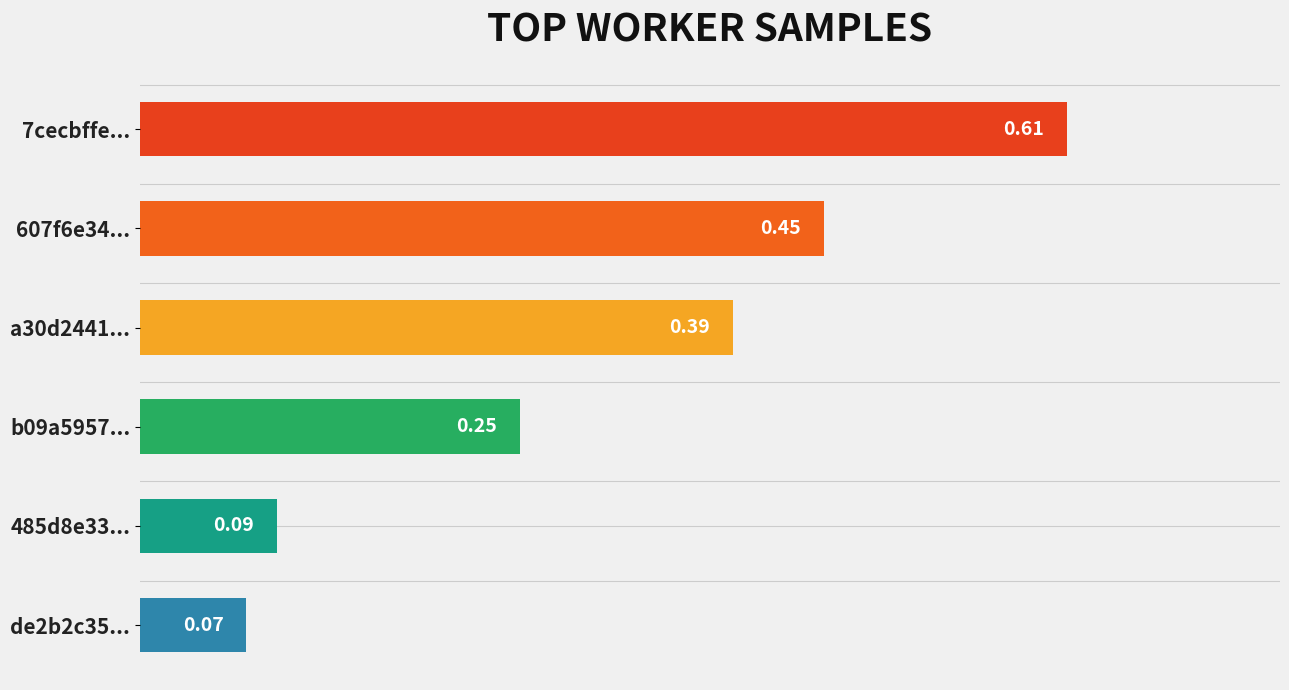

Between a30d2441... and de2b2c35..., which is larger?

a30d2441...